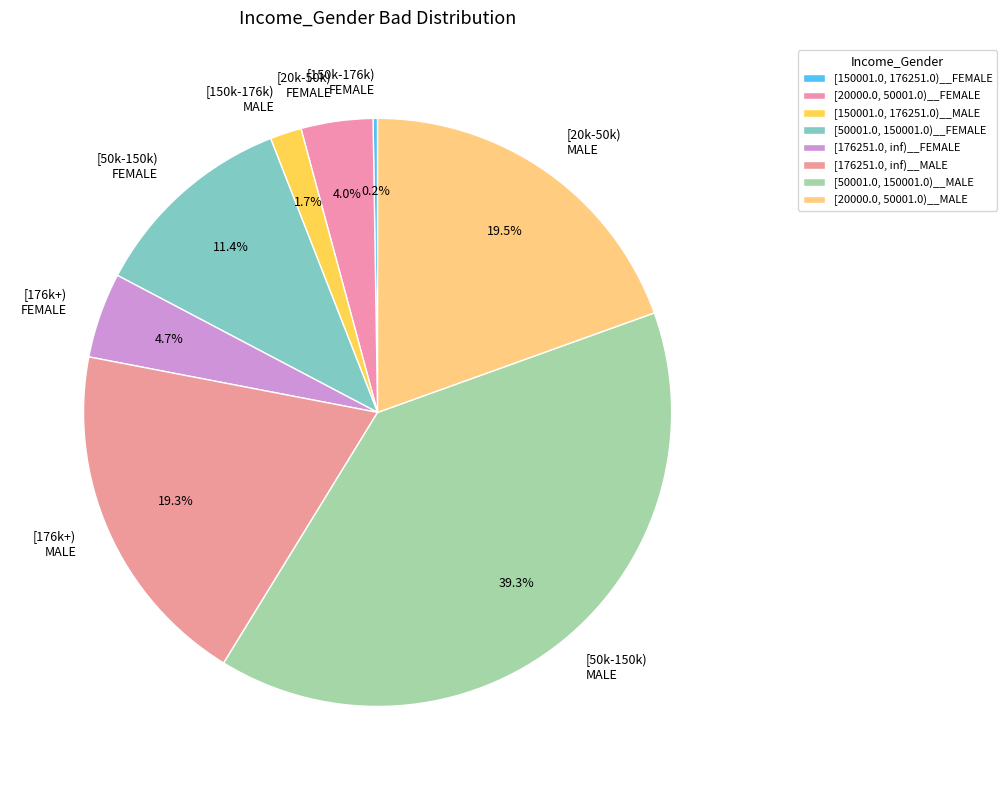

Is [176k+) MALE the majority of the pie?

No